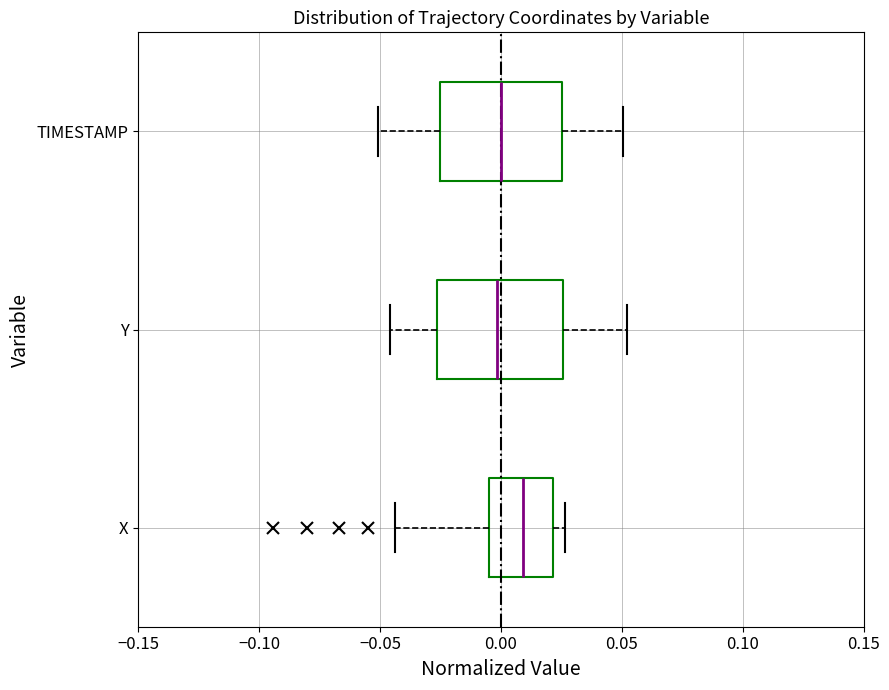

Which box's median line is the furthest to the right?

X